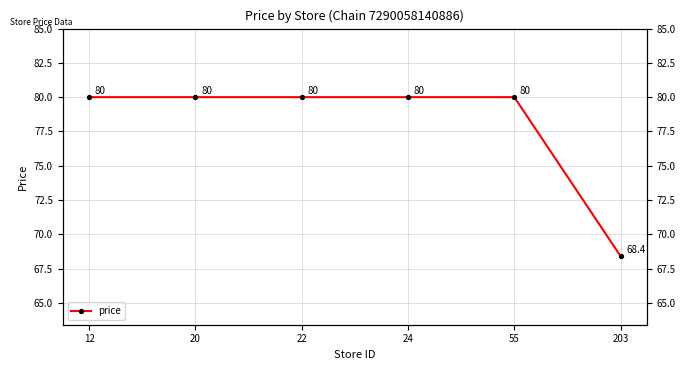

Reading left to right, list all the values displayed in this chart.

80.0	80.0	80.0	80.0	80.0	68.4